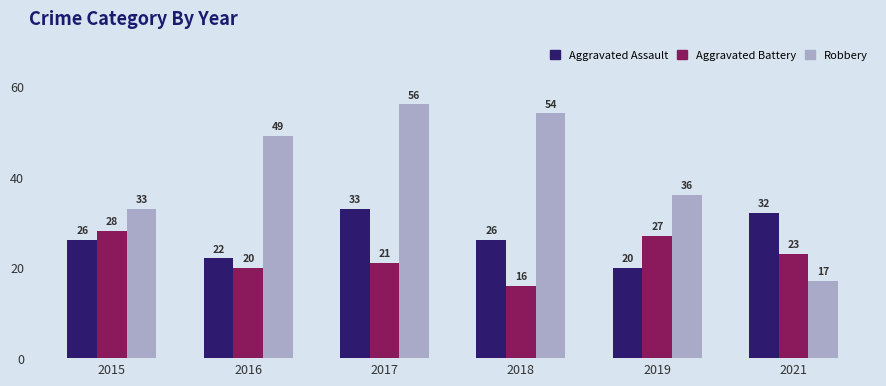

How many values in the Aggravated Battery series are below 23?

3